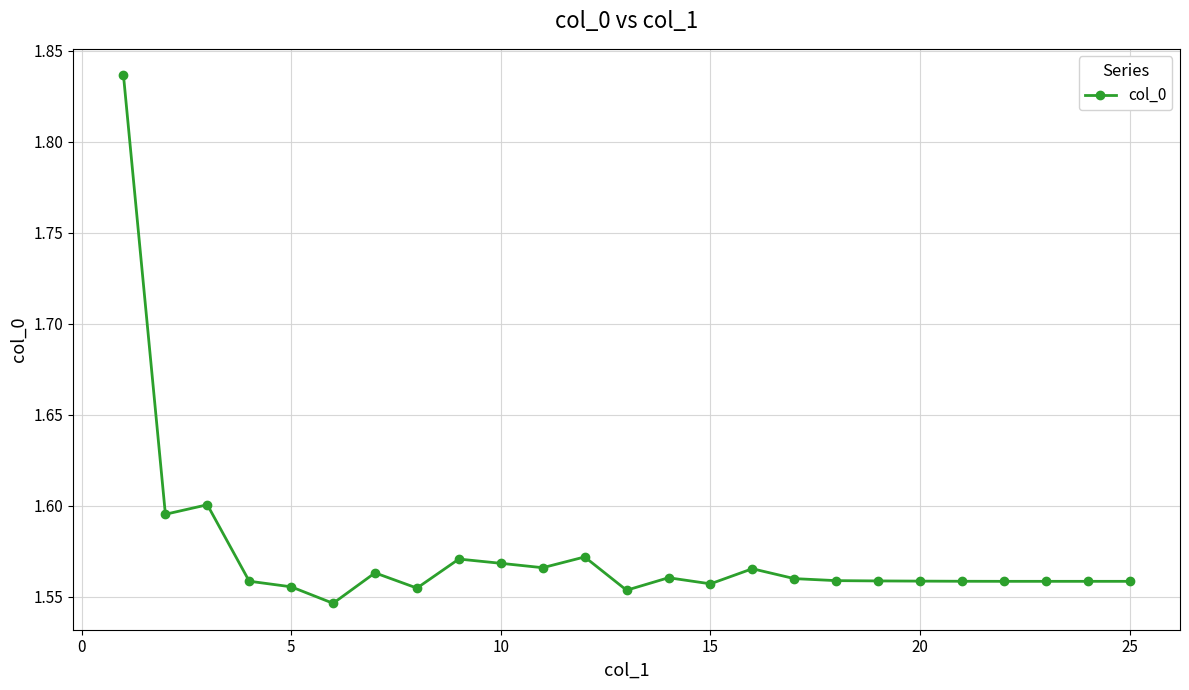

Count the number of data series in this chart.

1